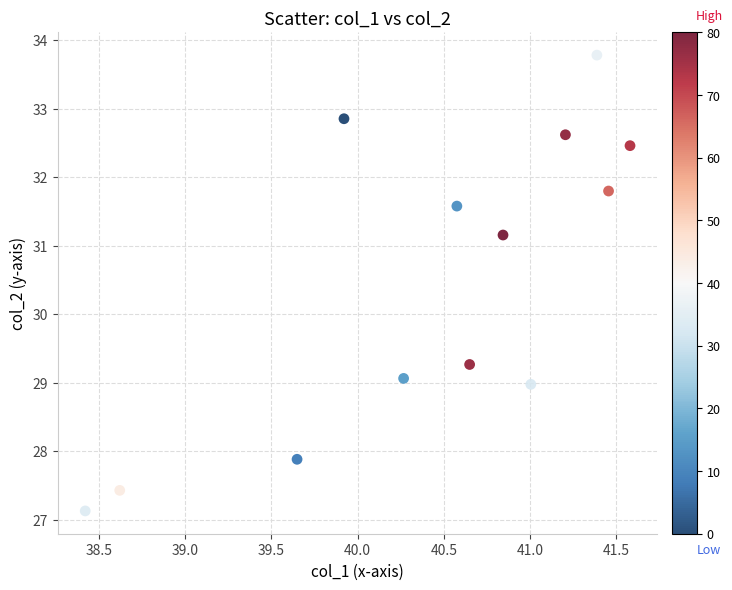

What Y value in the scatter plot is closest to 30?

29.3